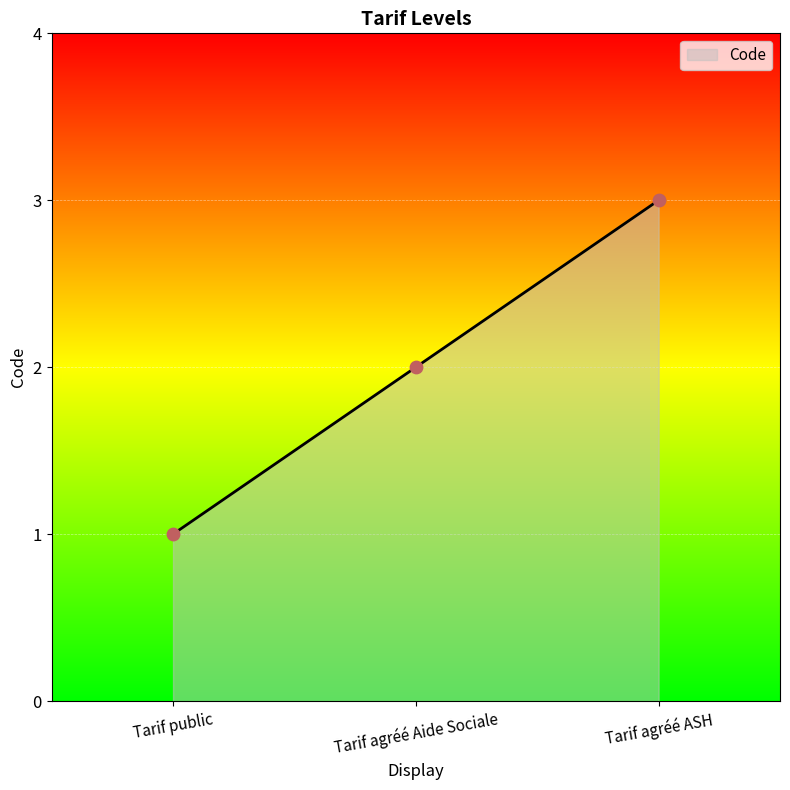

What is the change in value from Tarif public to Tarif agréé Aide Sociale?

+1